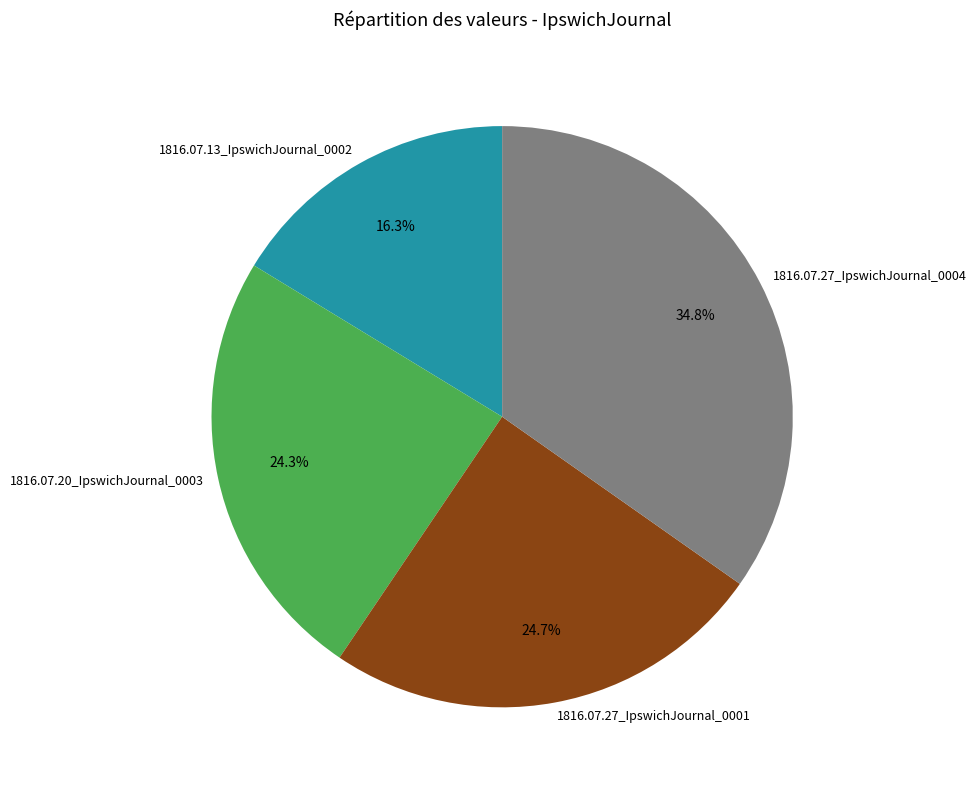

To the nearest percent, what is the difference between the 1816.07.27_IpswichJournal_0001 and 1816.07.13_IpswichJournal_0002 slice percentages?

8%